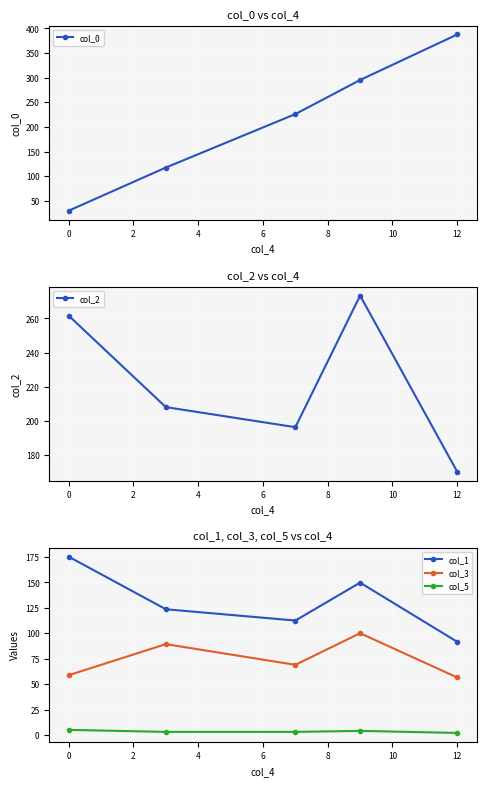

True or false: col_2 and col_5 intersect in this chart.

False